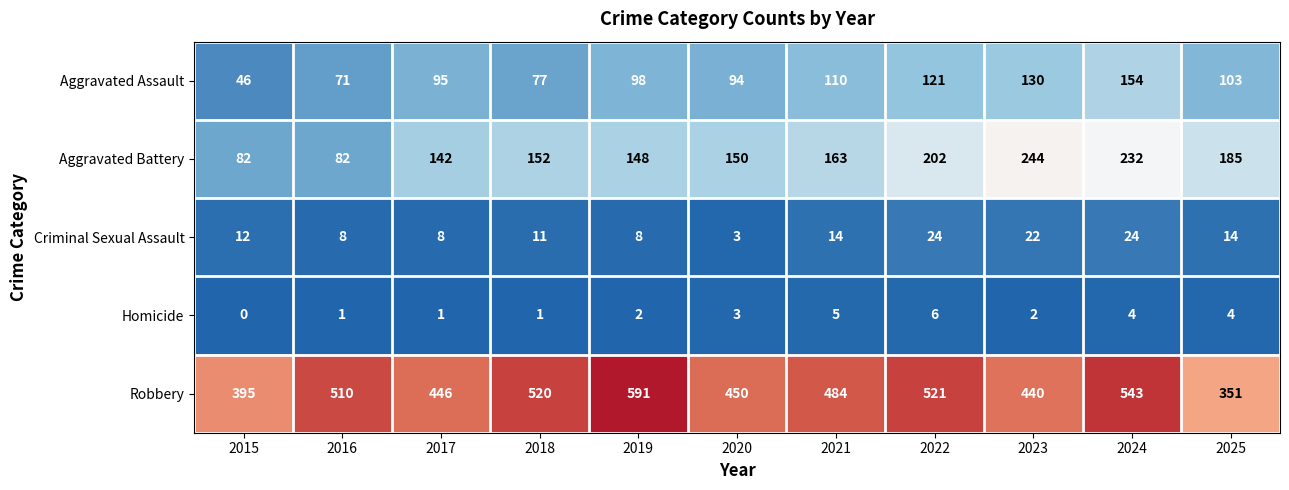

Count the number of data series in this chart.

5